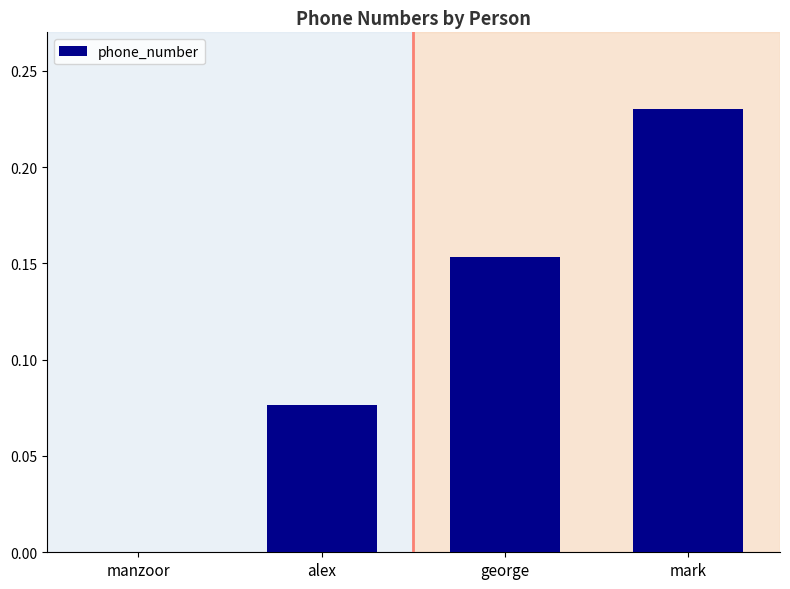

What is the change in value from george to mark?

+0.1